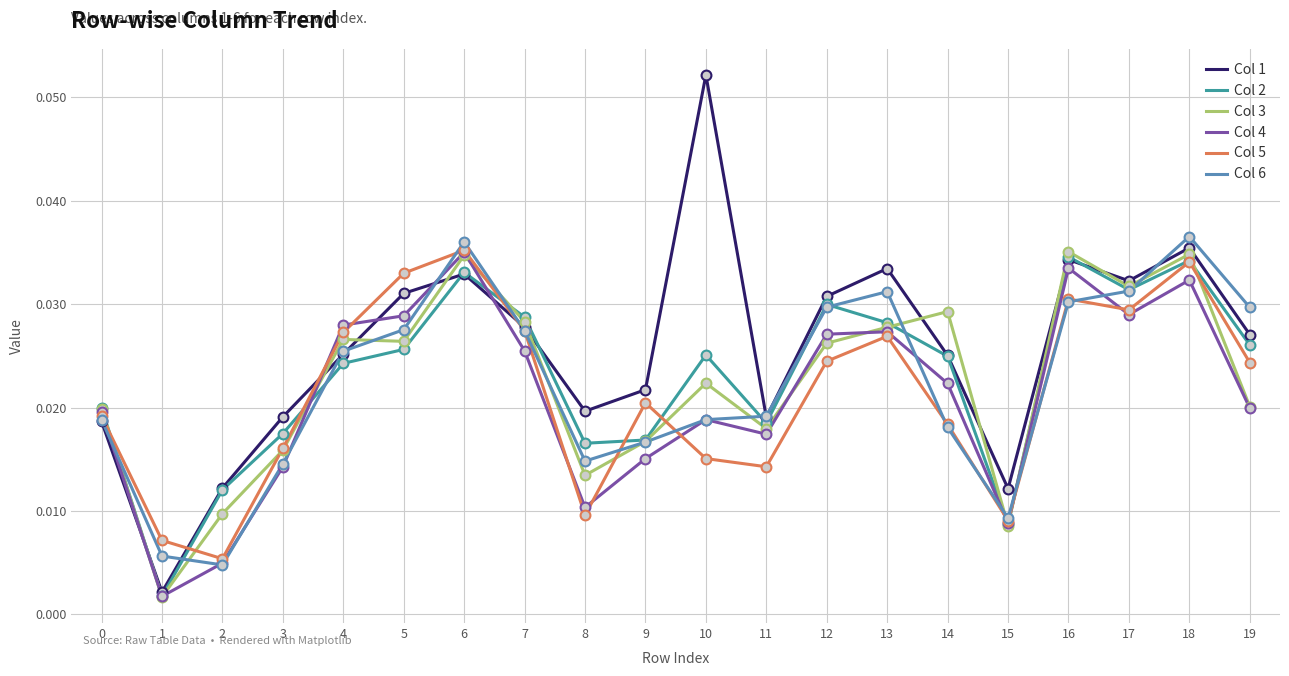

Which series has the largest total across all categories?

Col 1